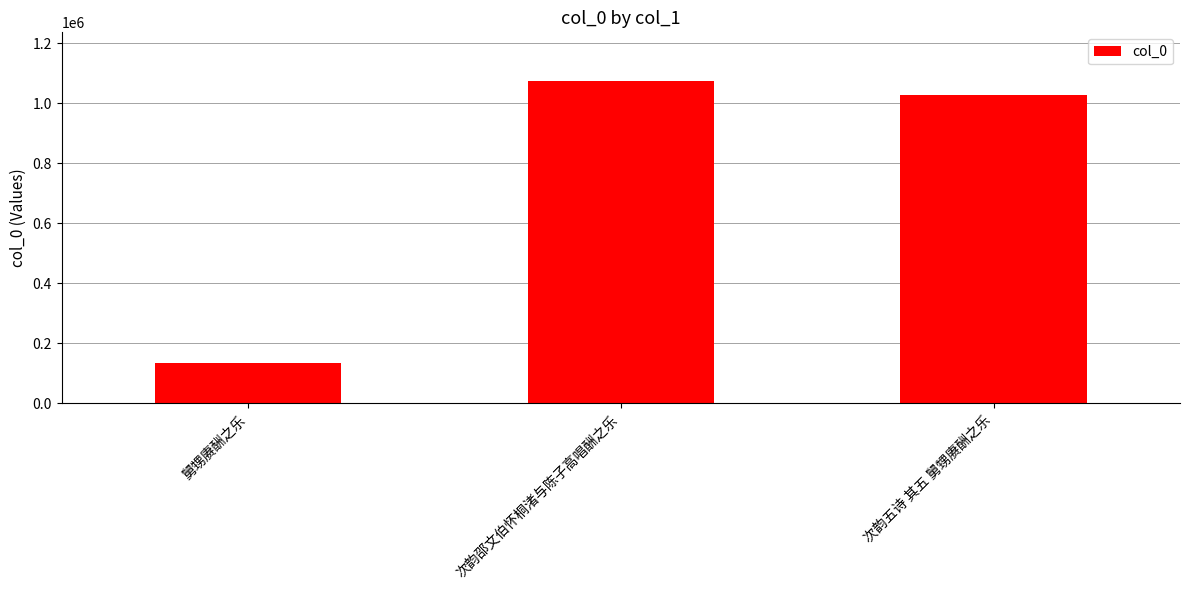

List the labels in order of value, smallest first.

舅甥赓酬之乐, 次韵五诗 其五 舅甥赓酬之乐, 次韵邵文伯怀桐渚与陈子高唱酬之乐